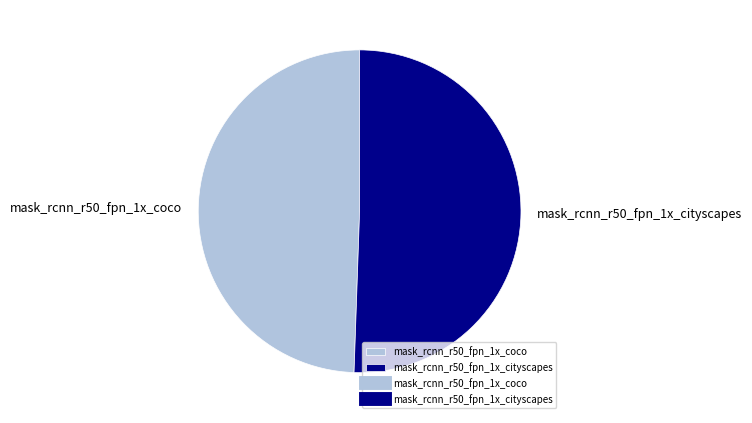

Is it true that mask_rcnn_r50_fpn_1x_coco is 49% of the pie?

True